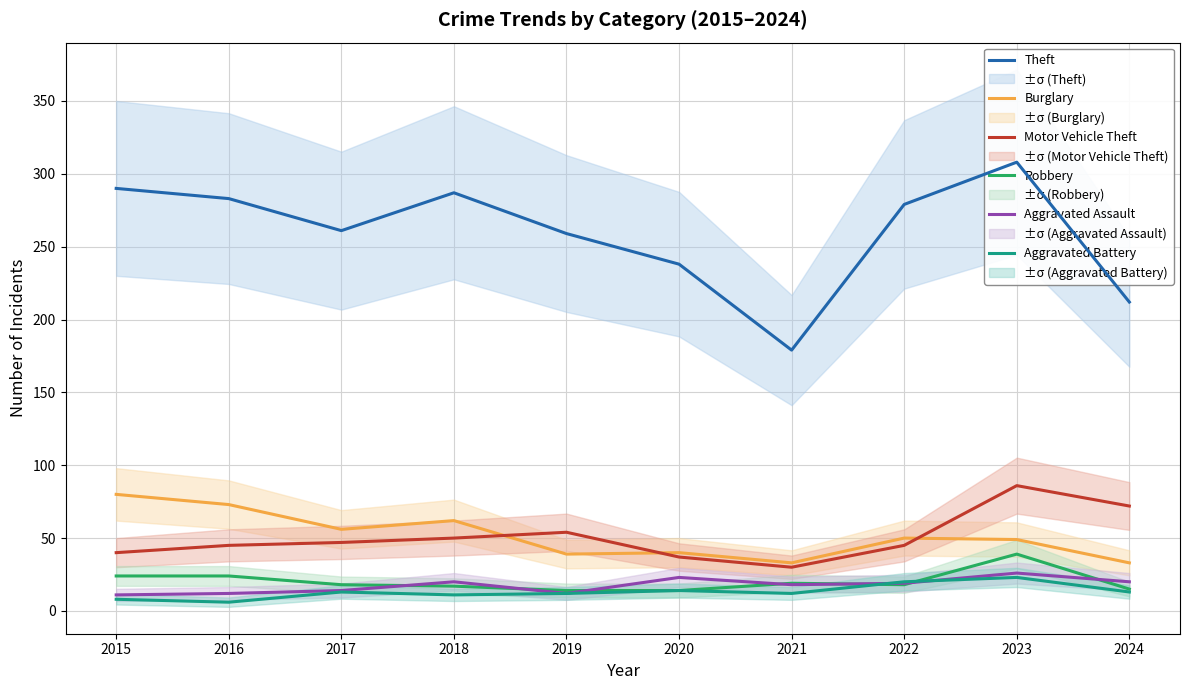

At 2023, list the series in order from largest to smallest.

Theft, Motor Vehicle Theft, Burglary, Robbery, Aggravated Assault, Aggravated Battery